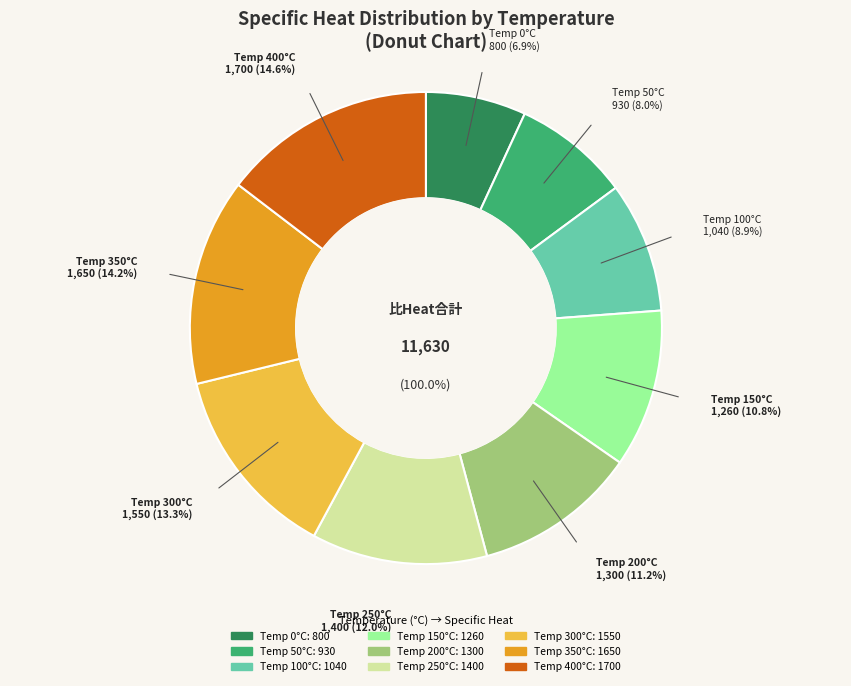

Combined, what portion of the pie is 200 and 250?

23.2%